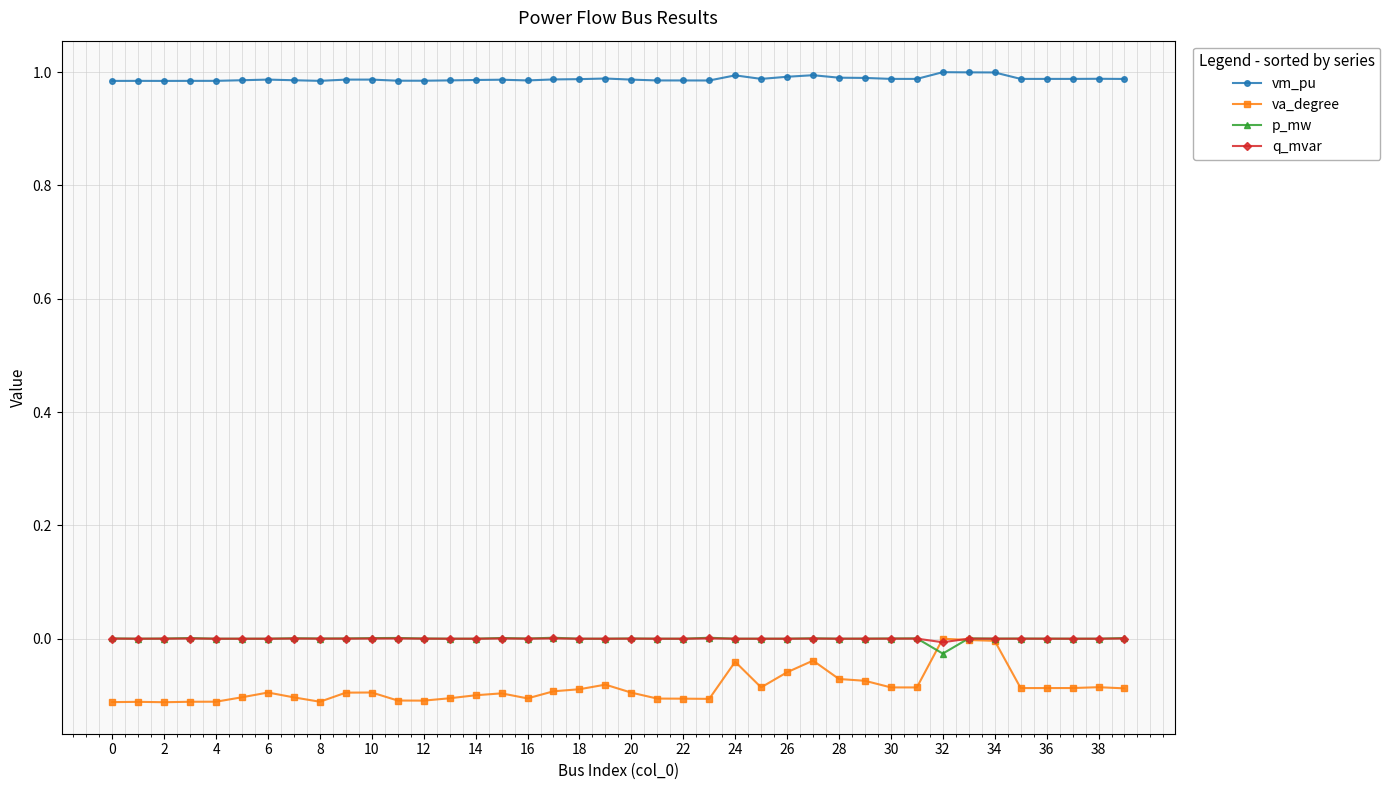

Which series has the largest range (max minus min)?

va_degree